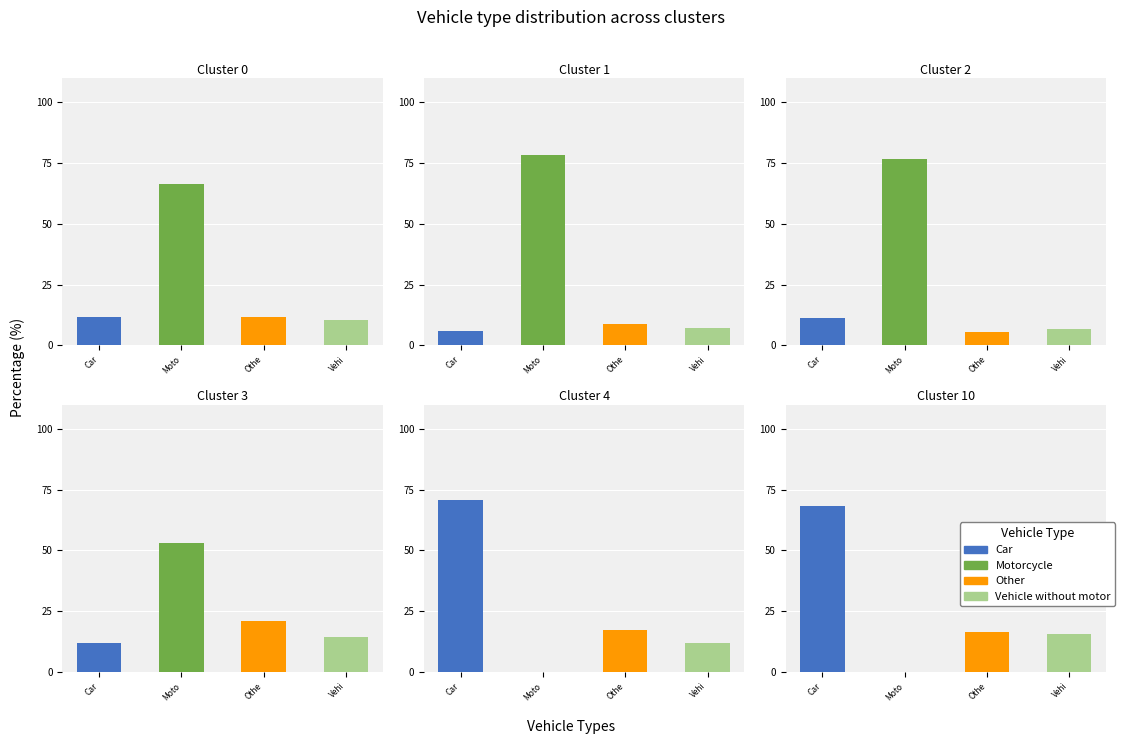

What is the spread (max minus min) of values at Cluster 4?

70.8